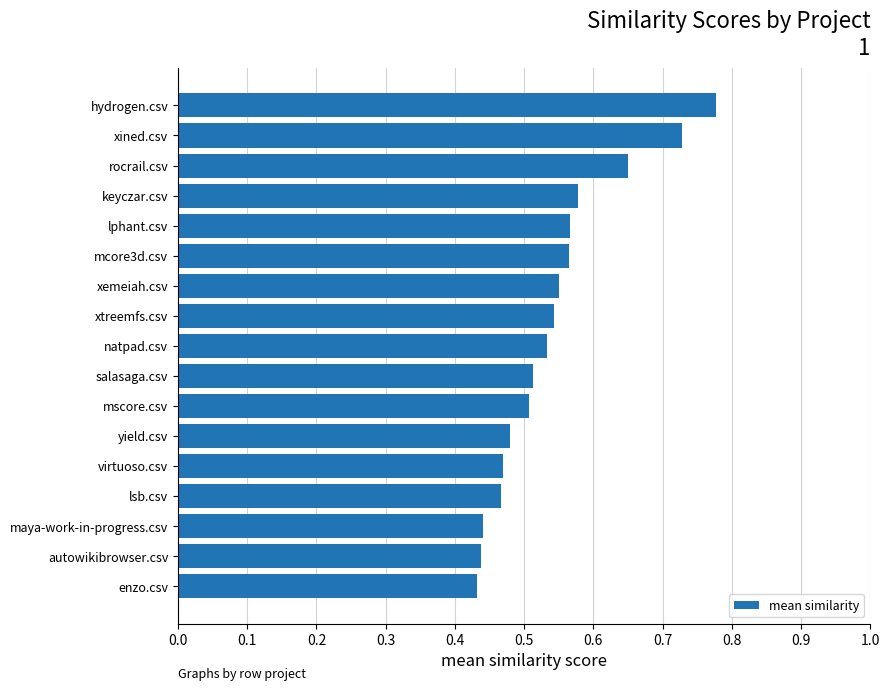

The value at xemeiah.csv is 0.5. True or false?

True